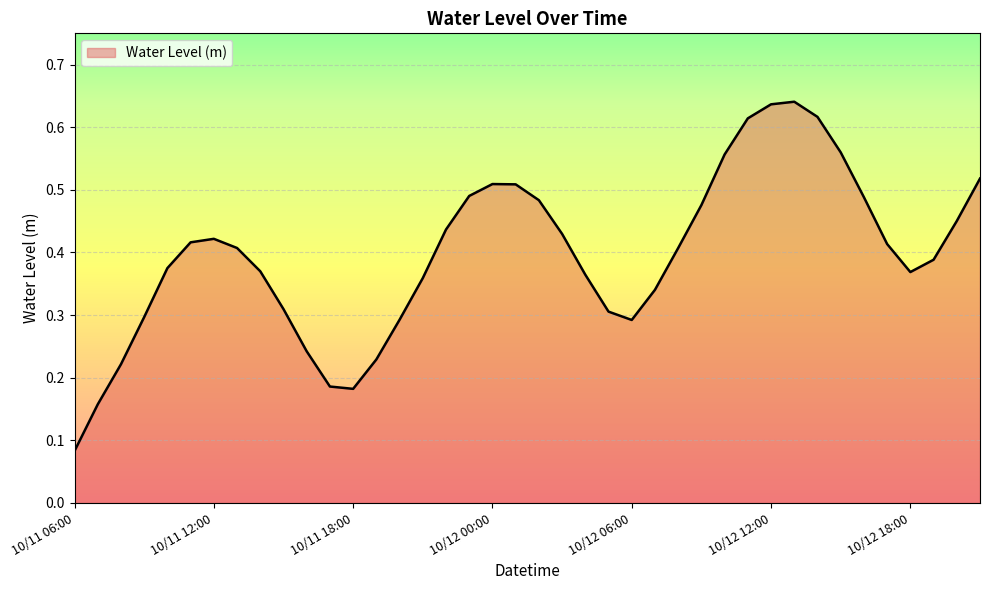

At which category does the data reach its first local valley?

10/11 18:00